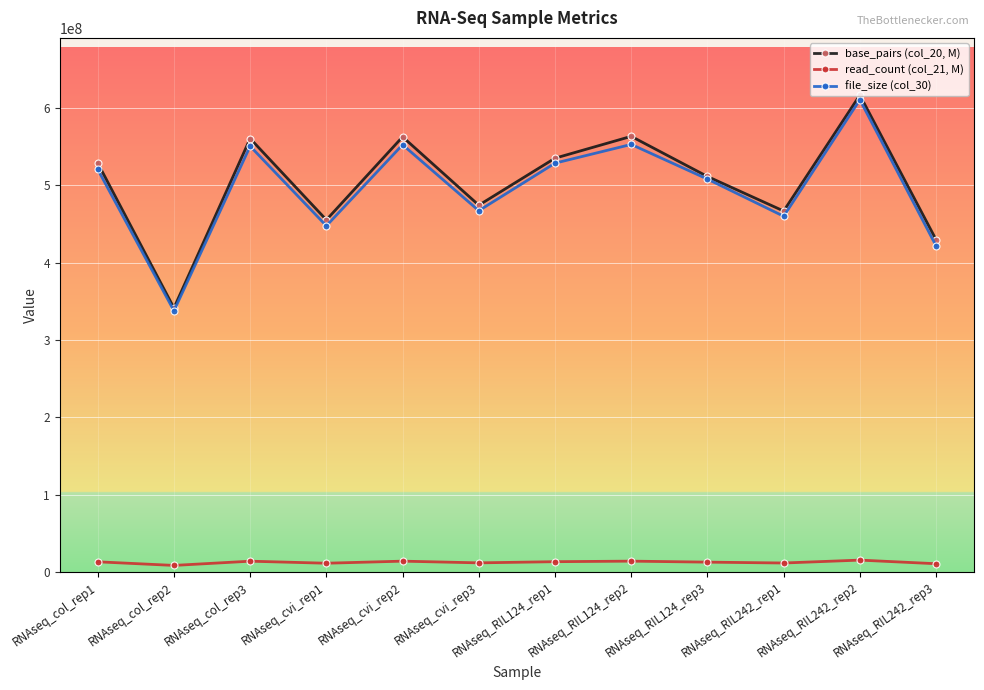

How many lines are shown in the chart?

3